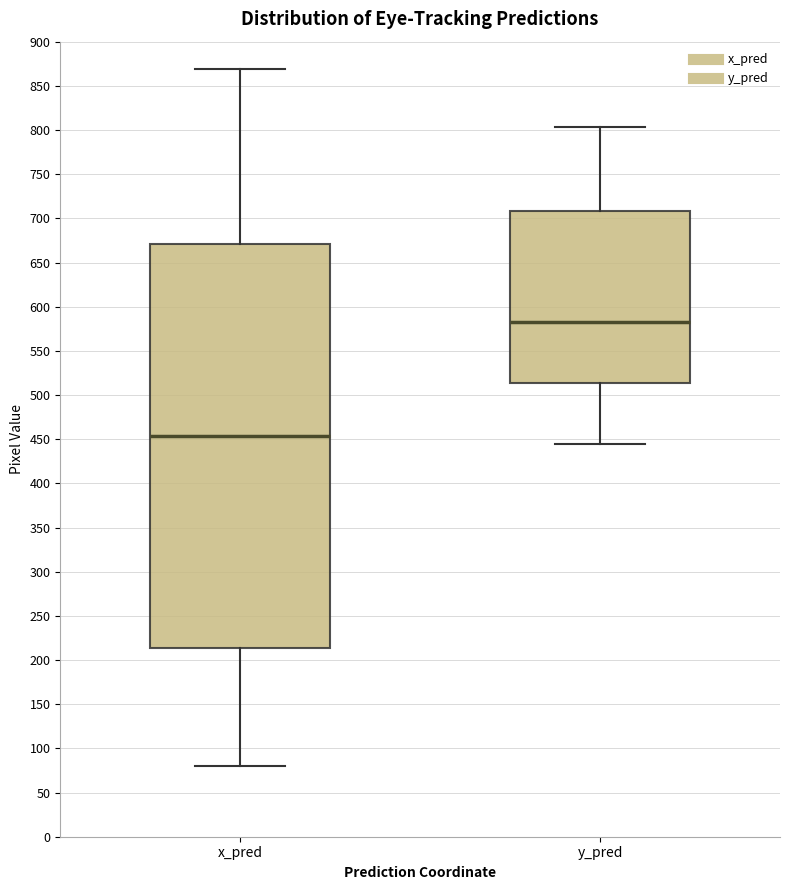

Comparing the boxes themselves (not the whiskers), which one is the tallest?

x_pred